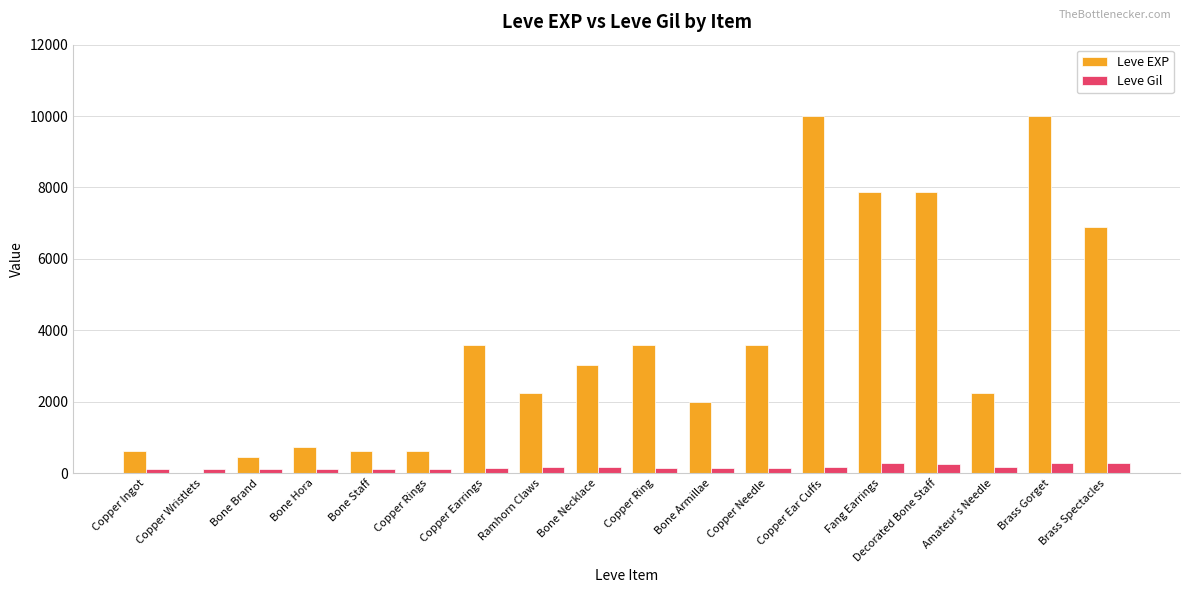

What is the sum of all Leve EXP values?

65961